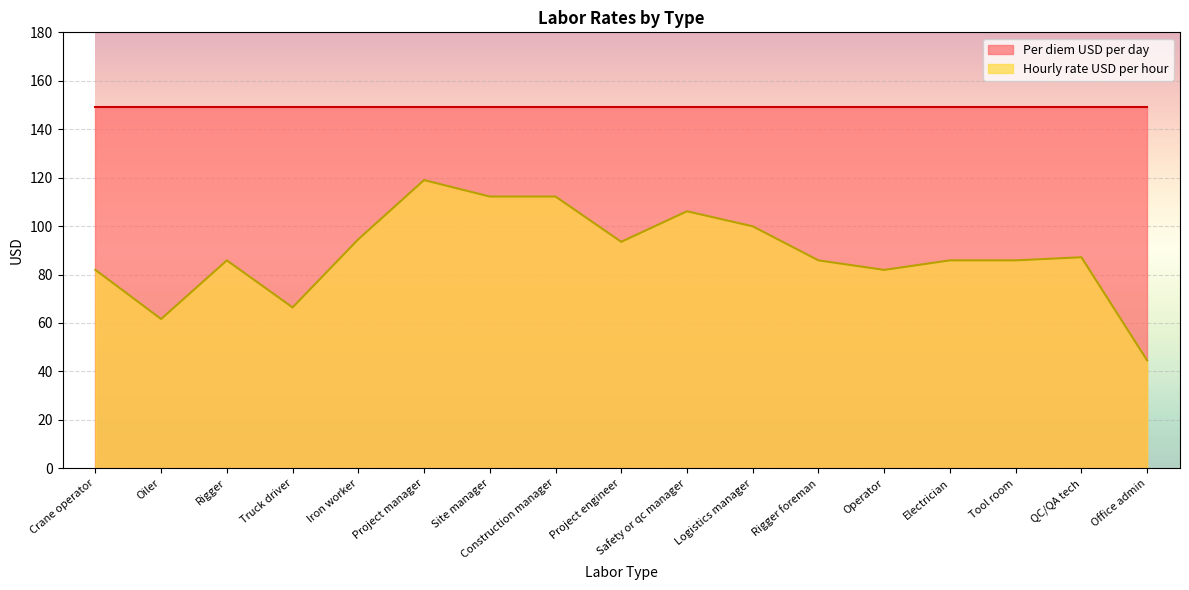

What is the label of the 10th point from the right?

Construction manager